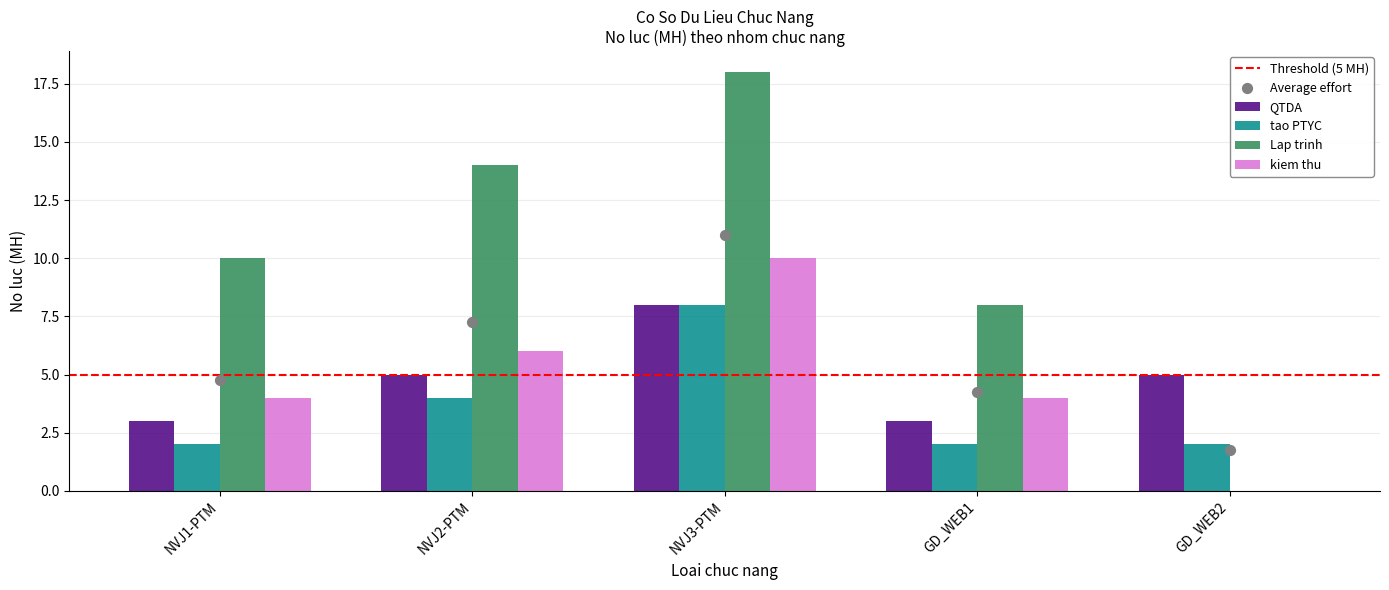

At which category is the sum across all series the highest?

NVJ3-PTM